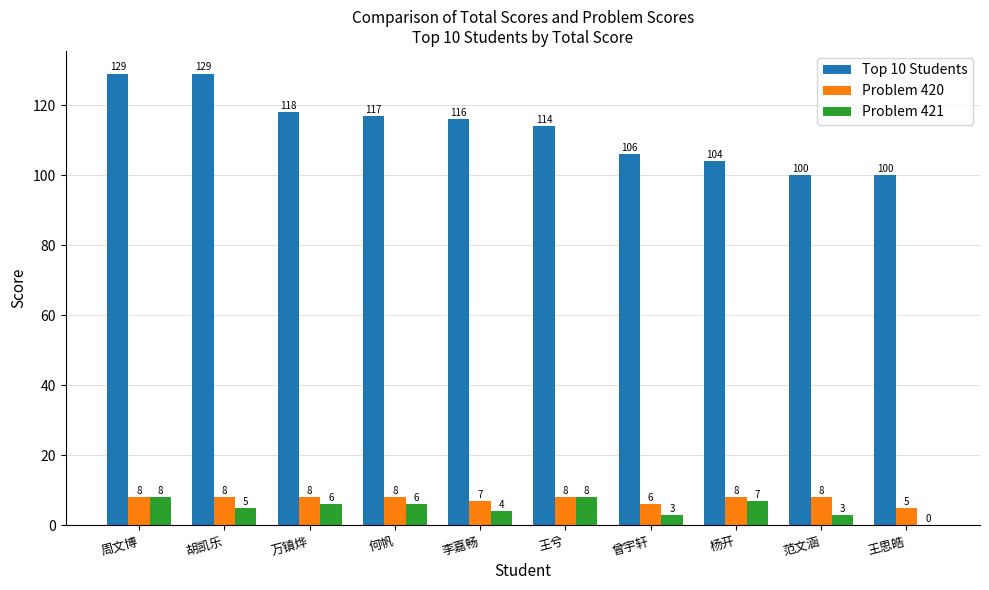

At which label does Problem 421 first exceed 6?

周文博